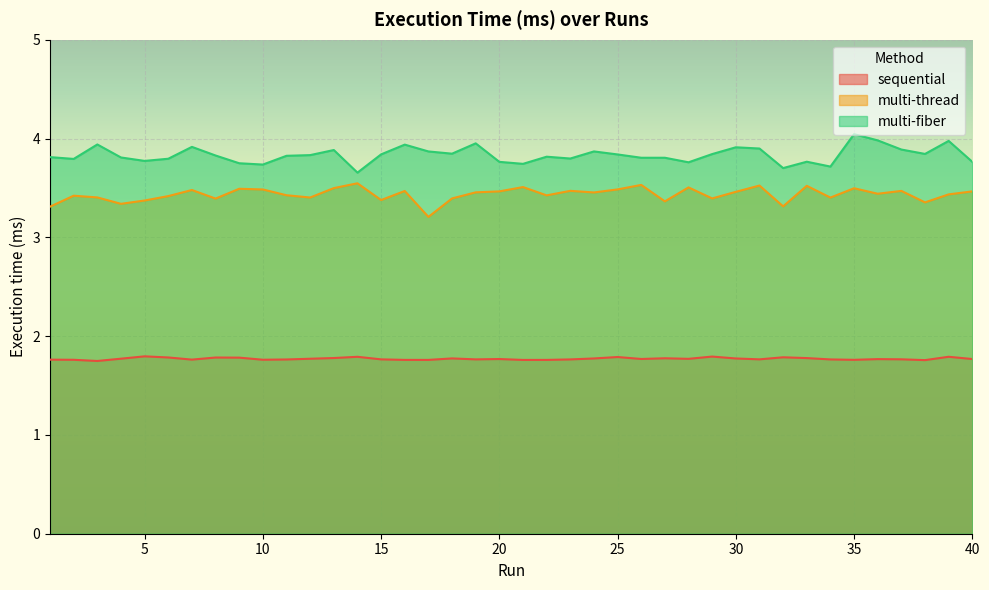

What is the average value of the multi-fiber series?

3.8